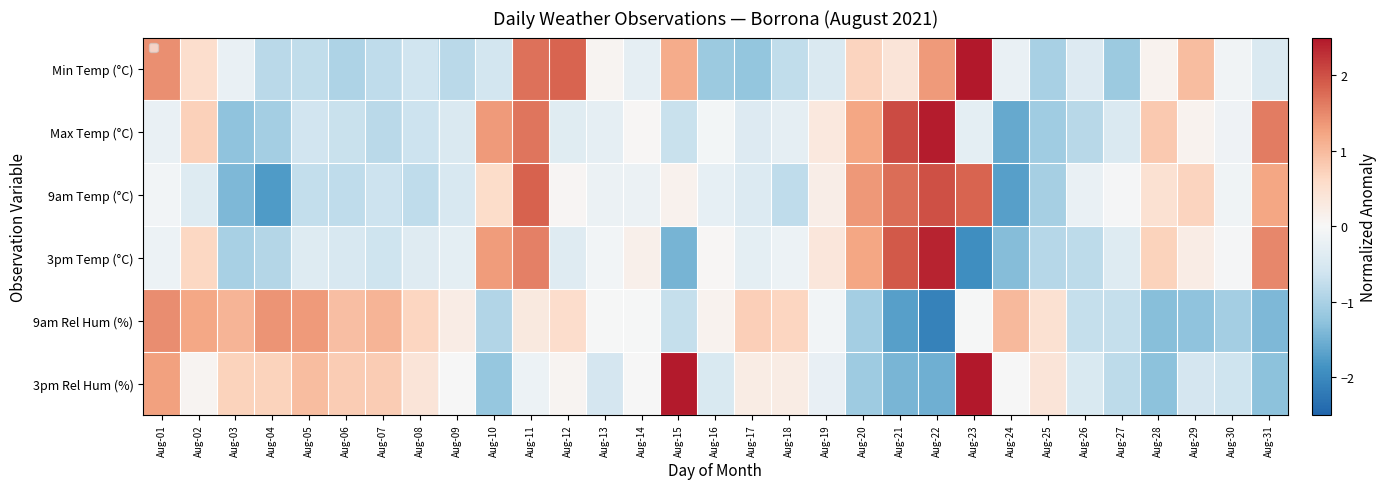

At which category is the sum across all series the highest?

Aug-11